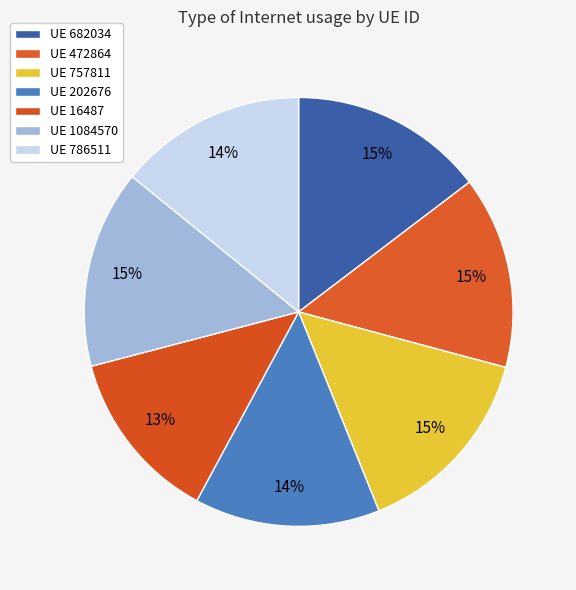

What is the largest slice in the pie chart?

1084570